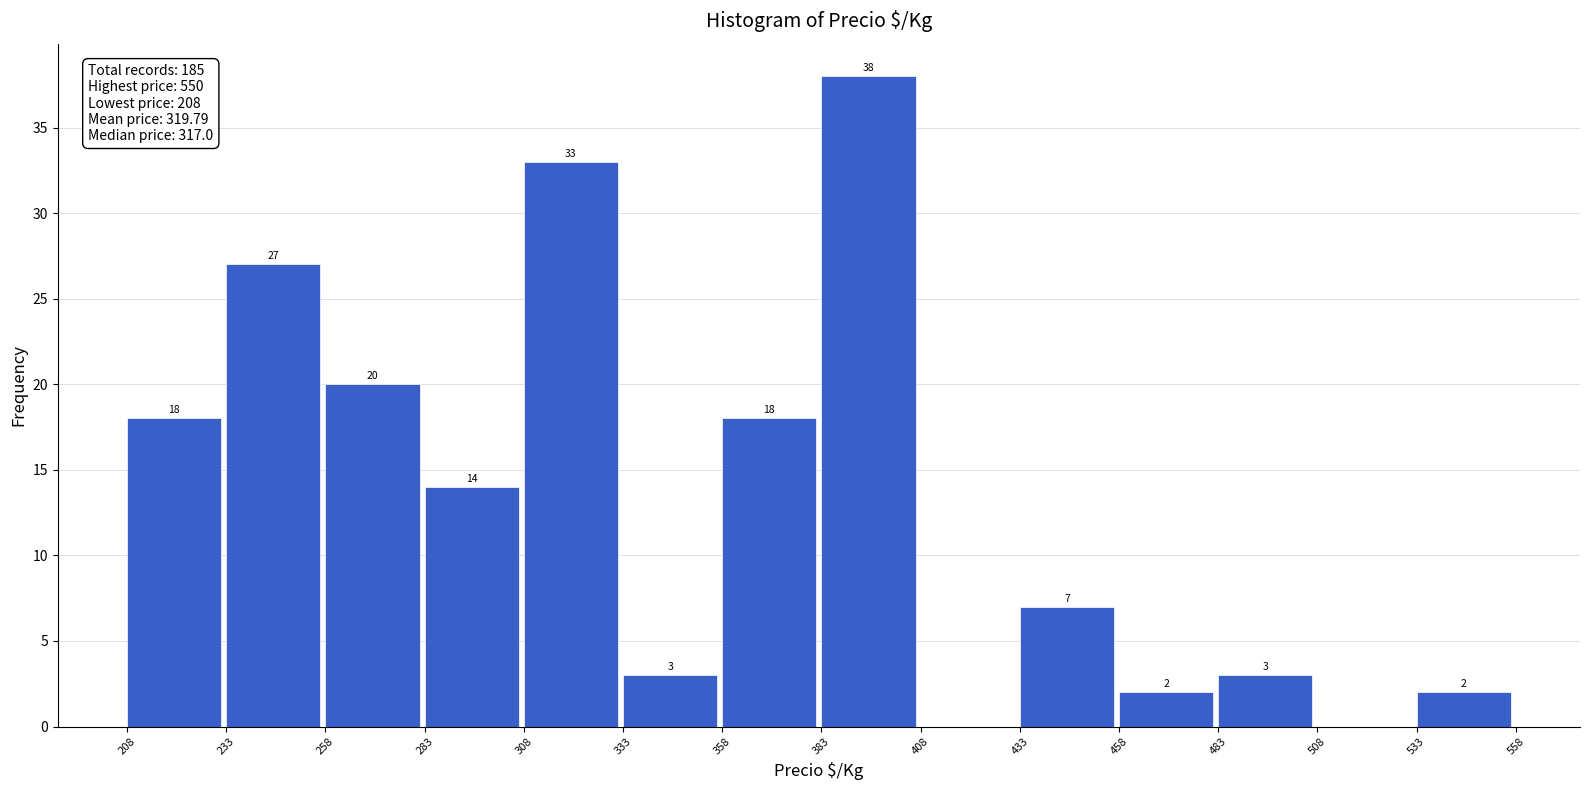

Which range on the x-axis has the tallest bar?

383 to 408